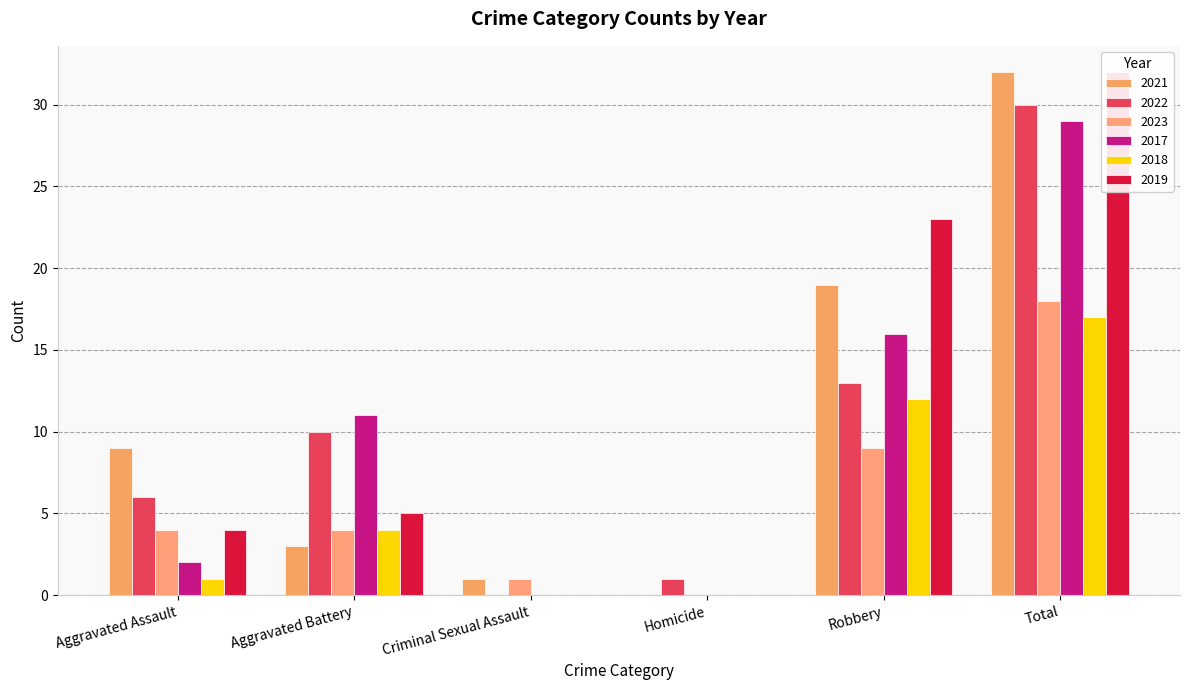

What is the difference between the maximum and minimum values in the 2018 series?

17